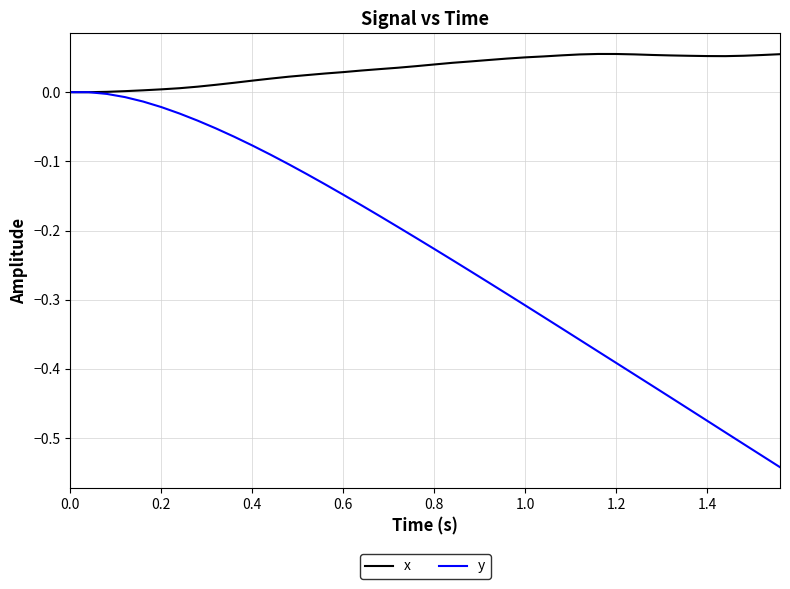

Rank the series by their maximum value, from highest to lowest.

x, y